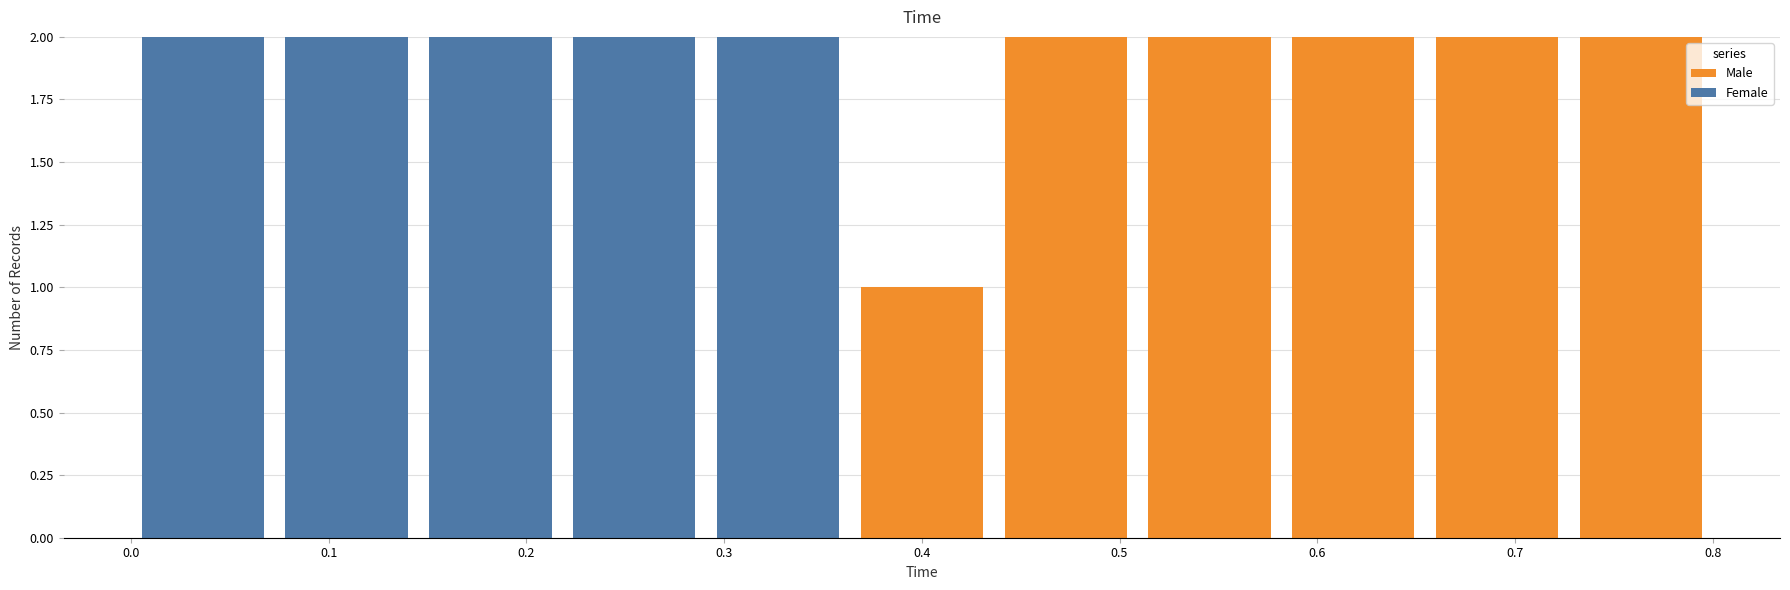

What is the total height of the stacked bar covering 0.00 to 0.07 on the x-axis? Neither the bar edges nor the heights are printed on the chart, so give them approximately, as read against the axes.

2